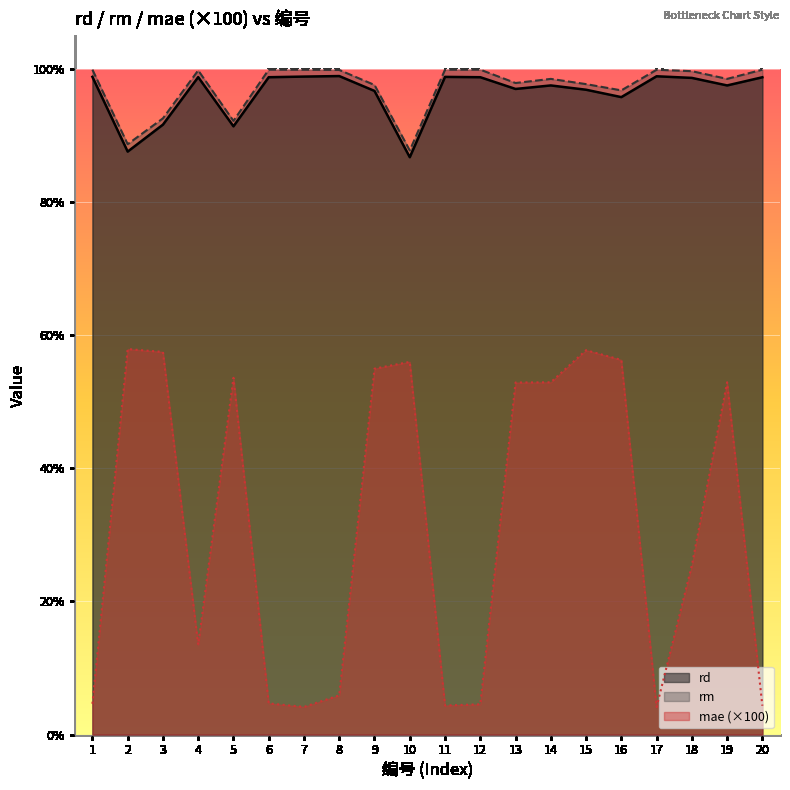

What is the difference between the highest and lowest values at 2?

0.3